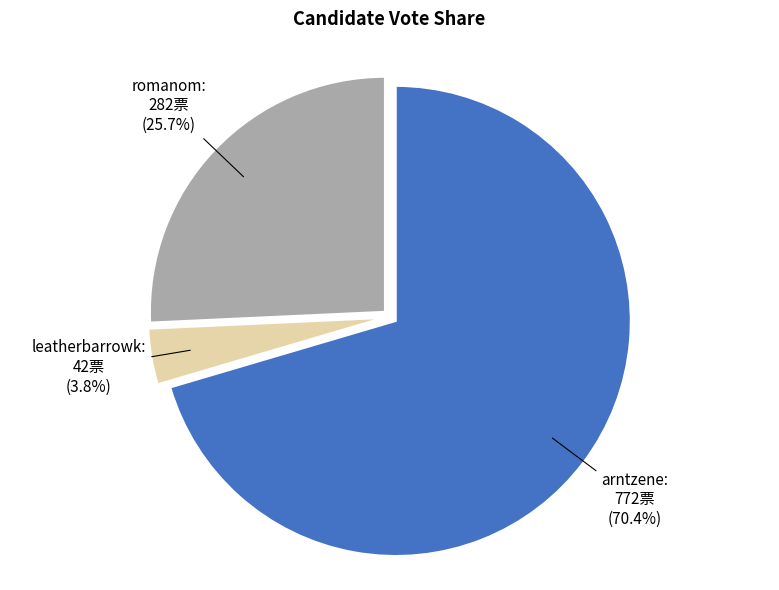

Which has a higher value, arntzene or leatherbarrowk?

arntzene